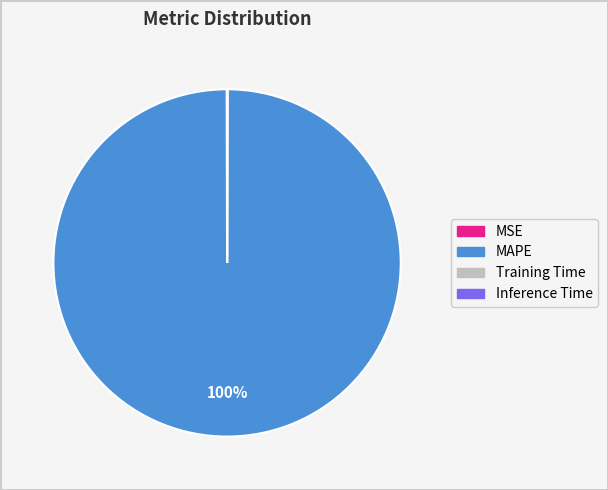

Which category has the biggest portion of the pie?

MAPE